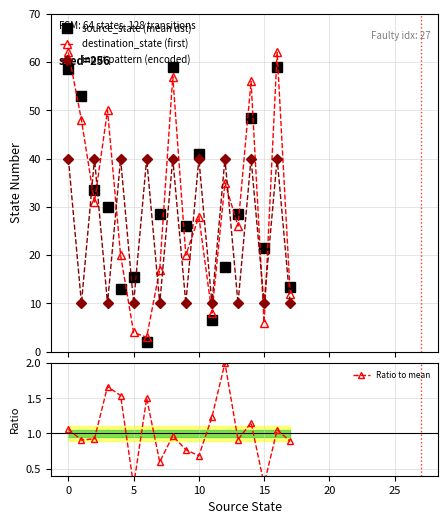

At which category is the sum across all series the highest?

16